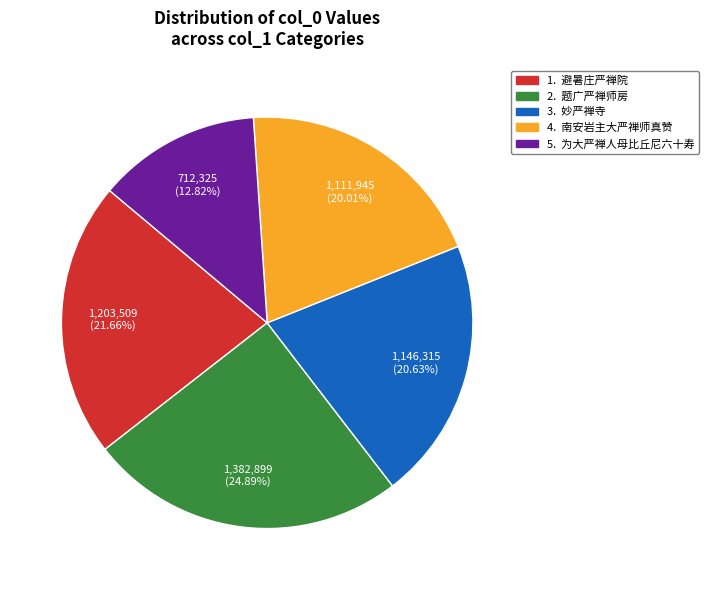

How many segments does this pie chart have?

5